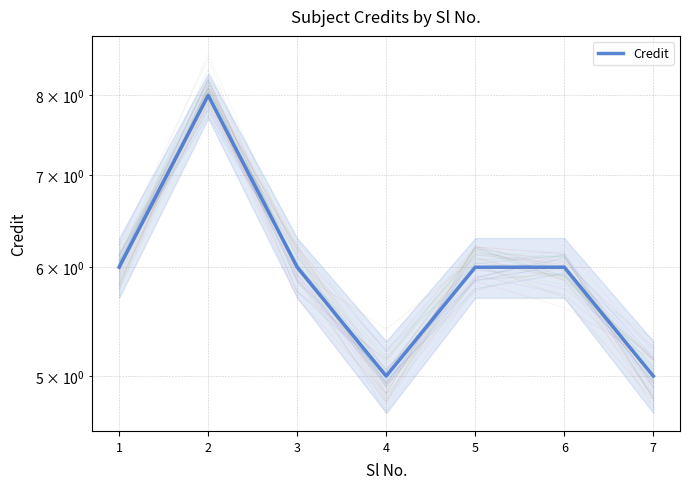

Is this an area chart (filled region under the line)?

No